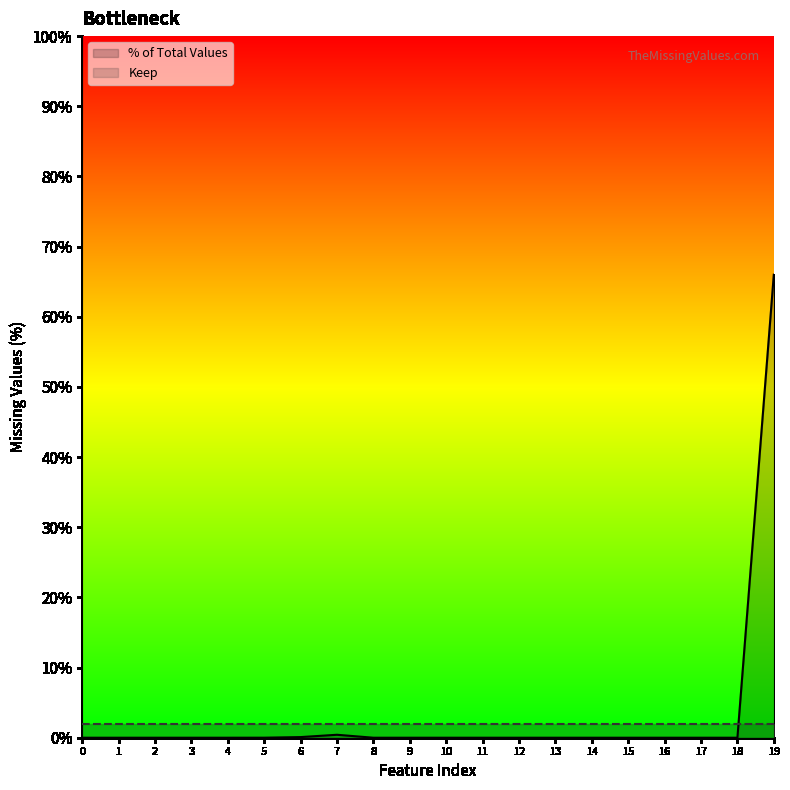

Which series has the largest total across all categories?

% of Total Values